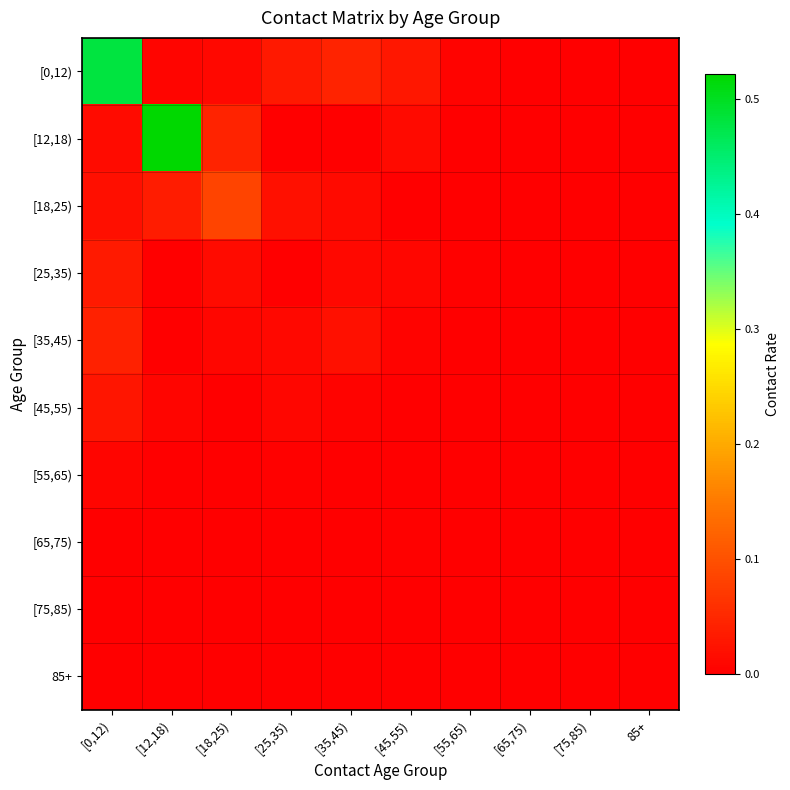

Rank the series at 85+ from lowest to highest value.

[0,12), [12,18), [18,25), [25,35), [35,45), [45,55), [55,65), [65,75), [75,85), 85+